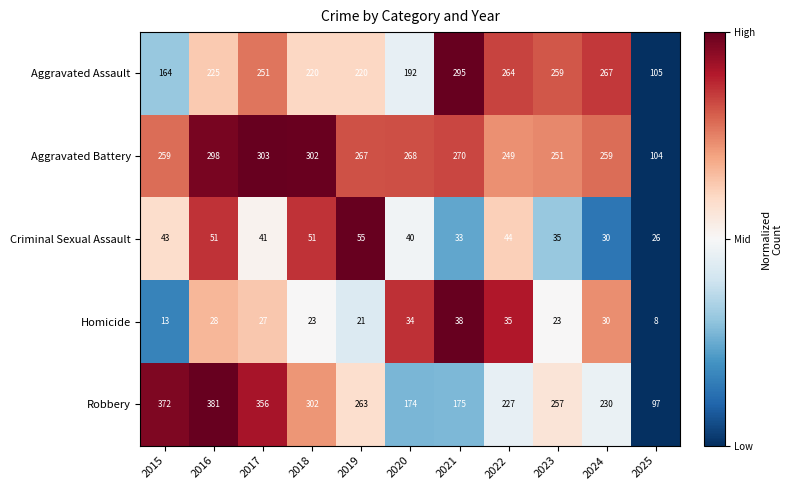

Rank the series at 2016 from lowest to highest value.

Homicide, Criminal Sexual Assault, Aggravated Assault, Aggravated Battery, Robbery